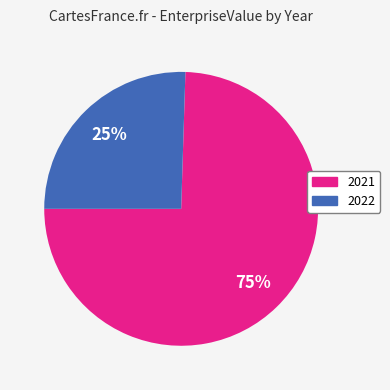

Is the sum of 2022 and 2021 greater than half?

Yes